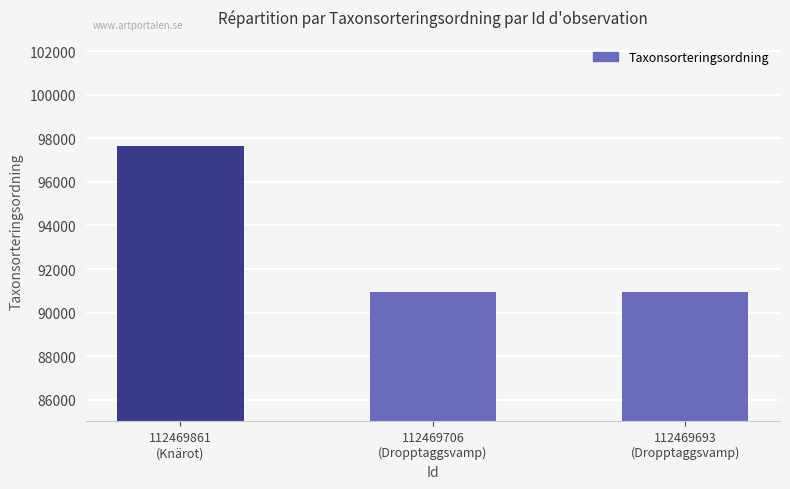

What is the change in value from 112469861
(Knärot) to 112469706
(Dropptaggsvamp)?

-6728